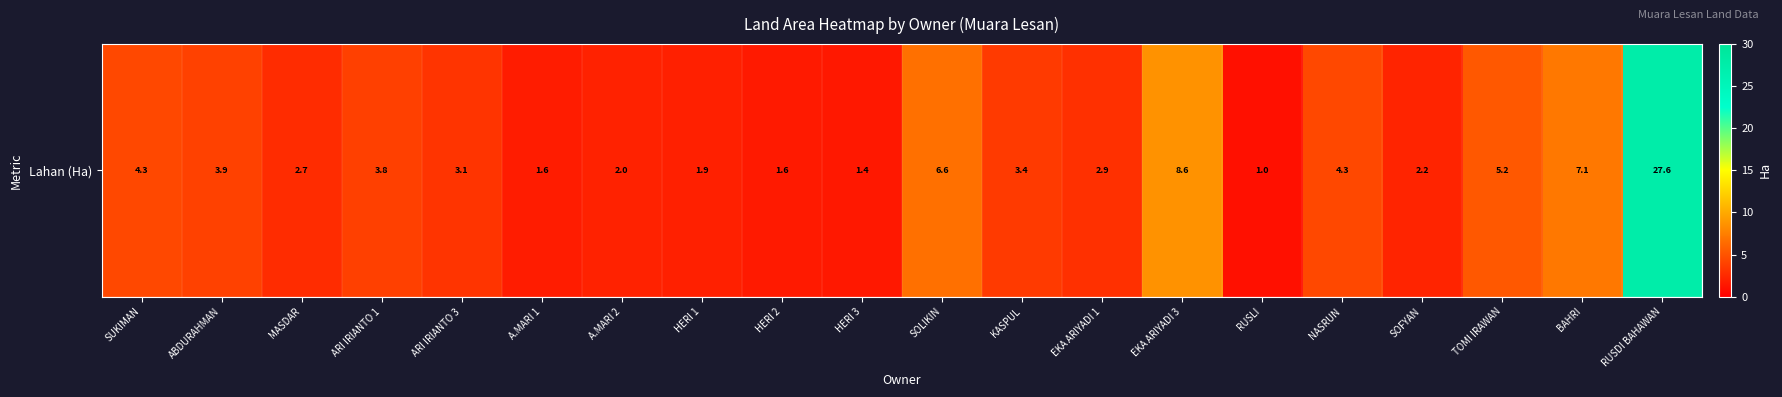

The chart shows a value of 2.0 at A.MARI 2. True or false?

True